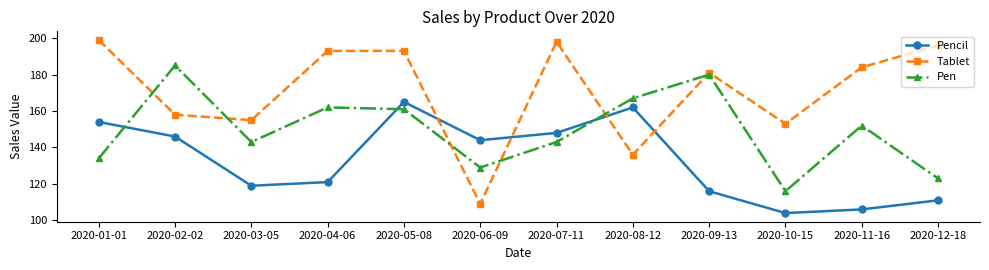

Rank the series by their average value, from highest to lowest.

Tablet, Pen, Pencil